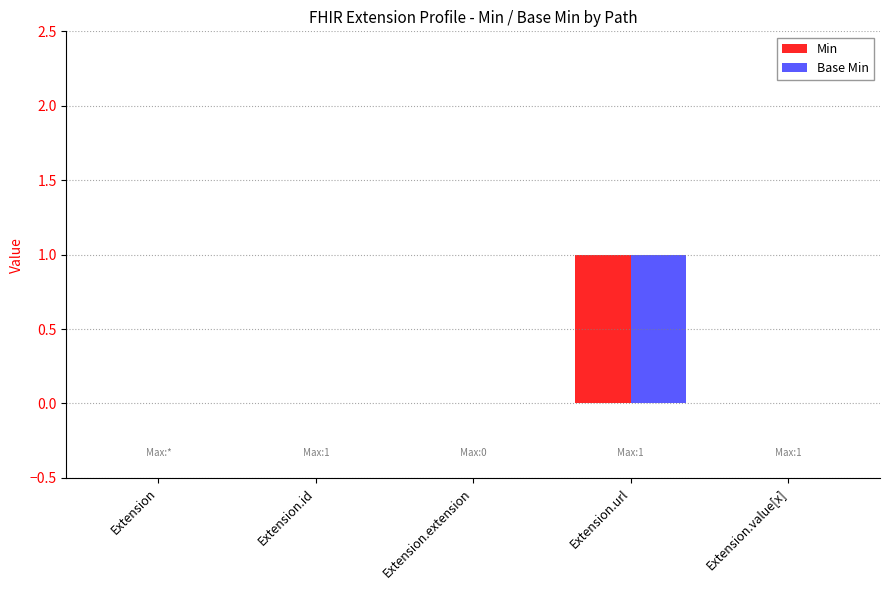

How many Base Min values are between 0 and 1?

5